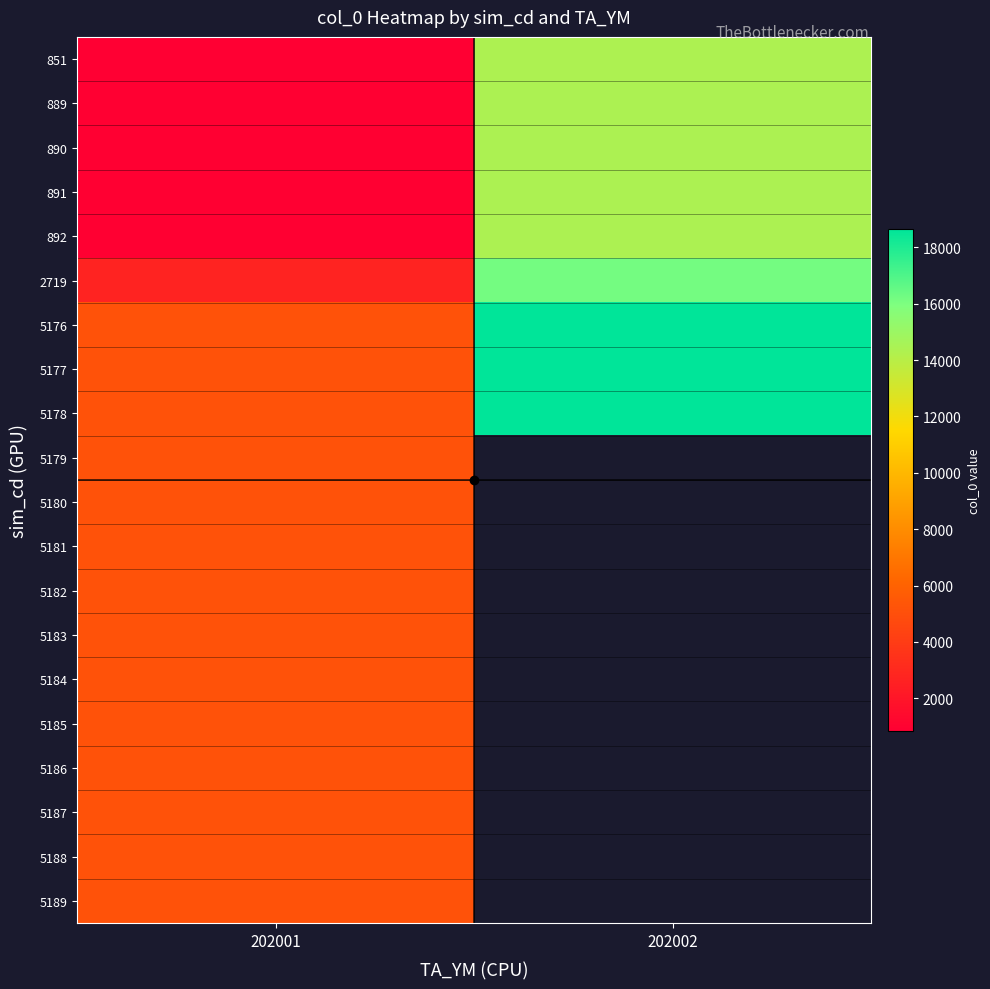

The value of 889 at 202002 is 14375.0. True or false?

True